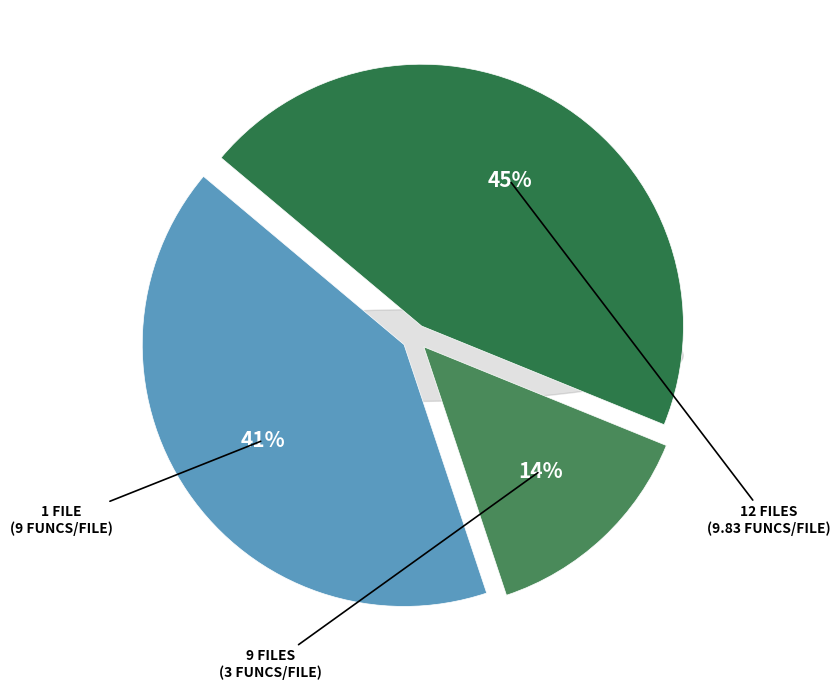

To the nearest percent, what is the difference between the 9 files and 1 file slice percentages?

27%